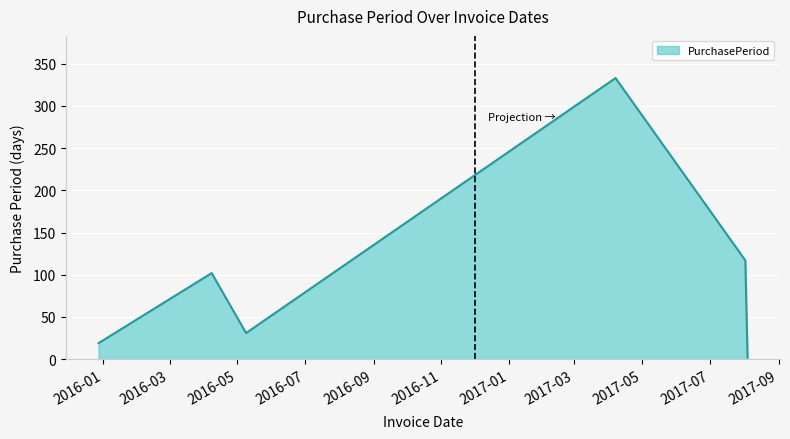

How many interior local peaks (higher than both neighbors) does the data have?

2